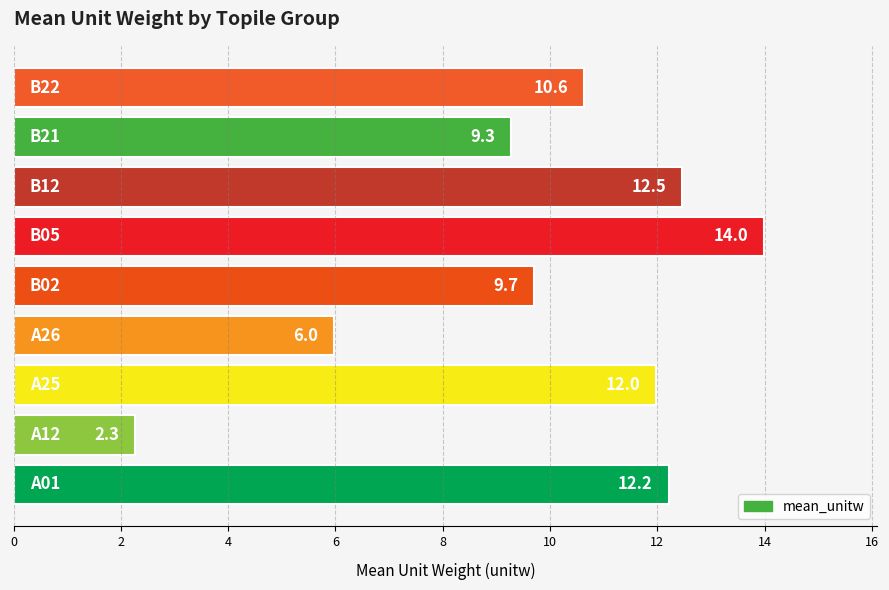

What is the greatest value displayed?

14.0